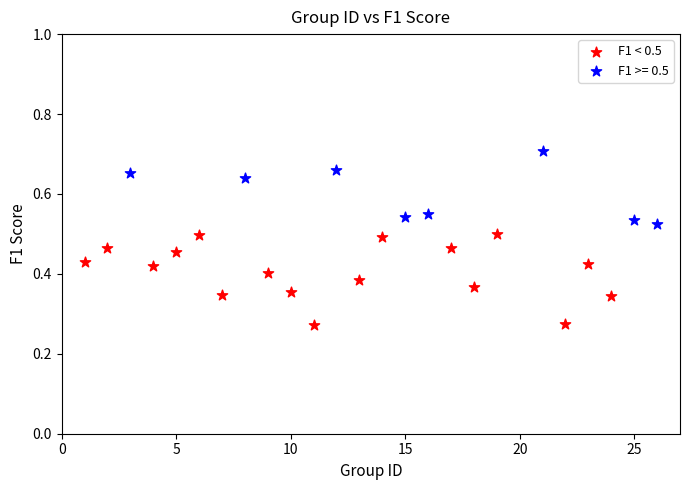

Which series contains the highest Y value?

F1 >= 0.5